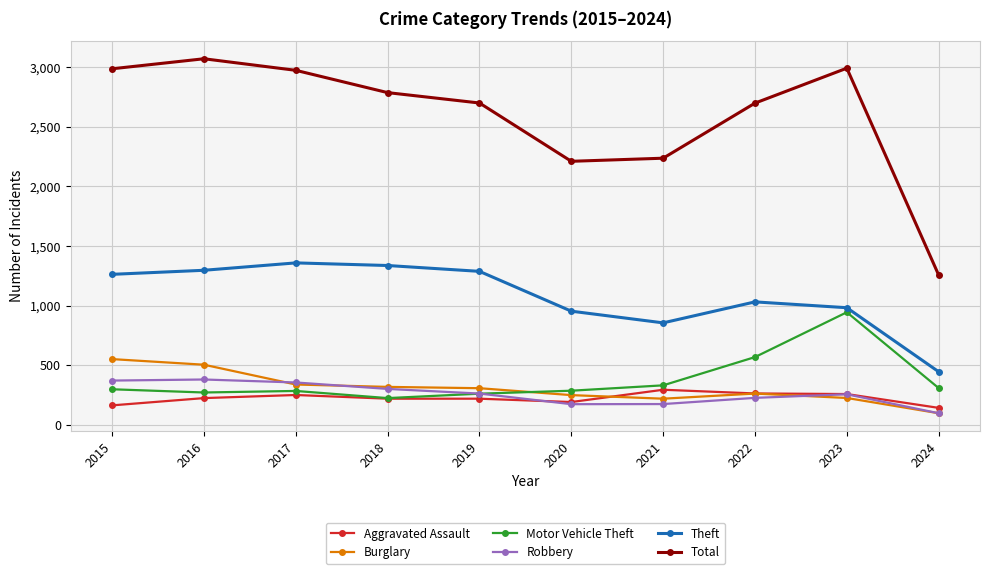

The Total series shows 3071 at 2016. True or false?

True